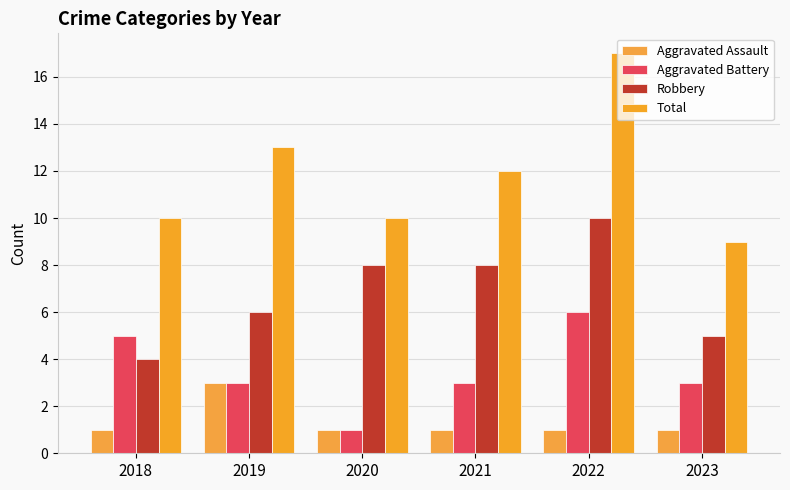

The Total series shows 10 at 2022. True or false?

False